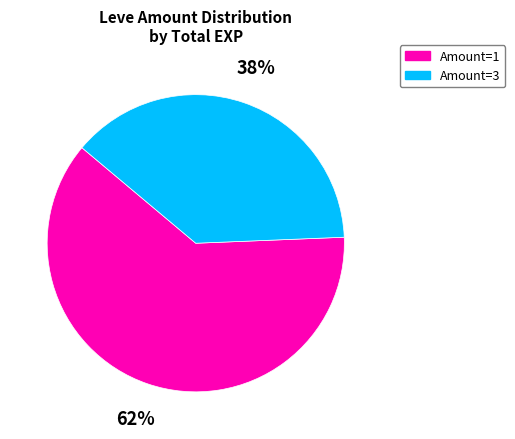

What is the ratio of the value at Amount=3 to the value at Amount=1?

0.6